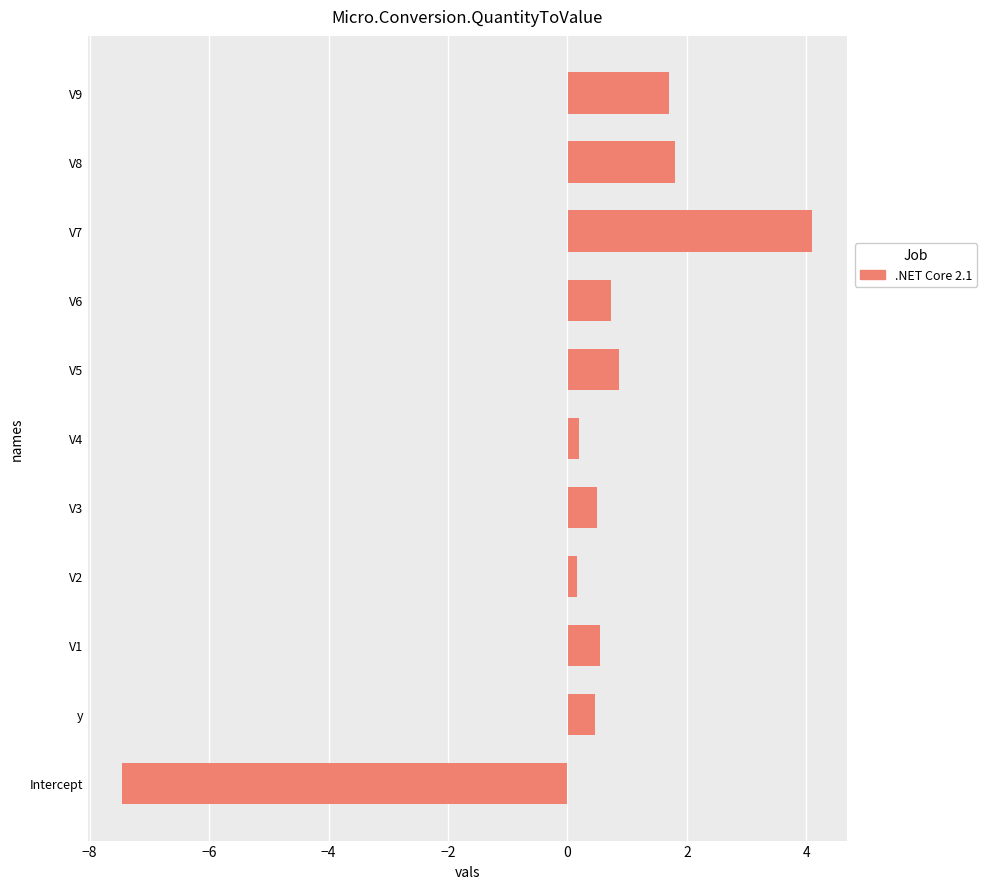

What is the sum of all values?

3.6